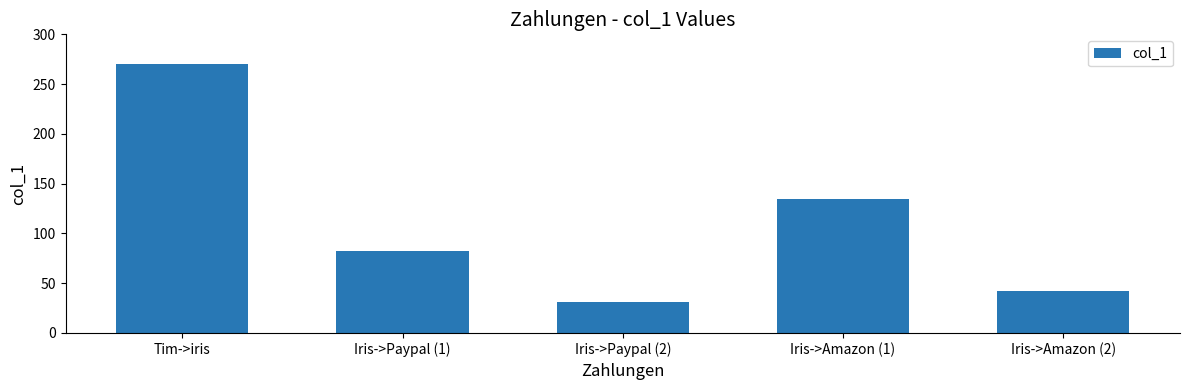

Where is the data nearest to the value 150?

Iris->Amazon (1)